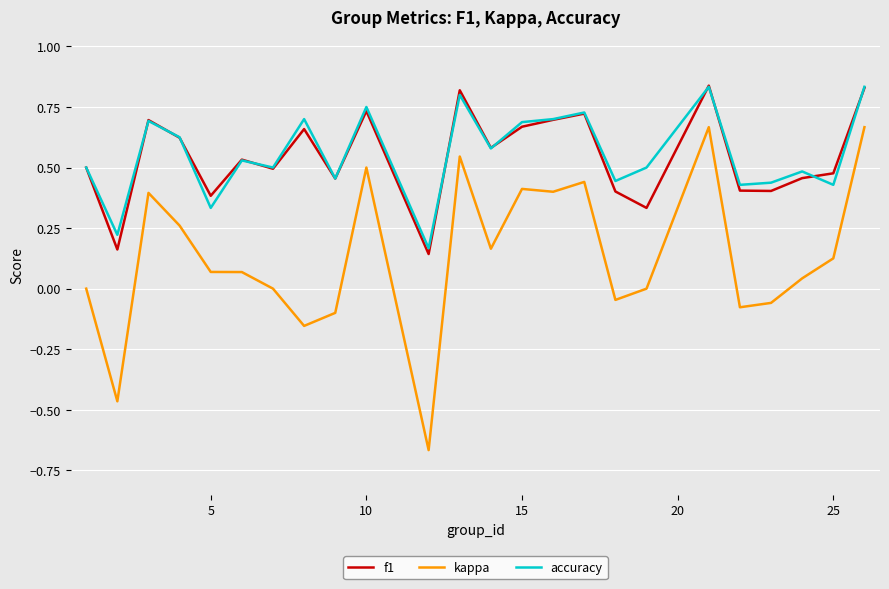

Which series has the widest spread of values?

kappa